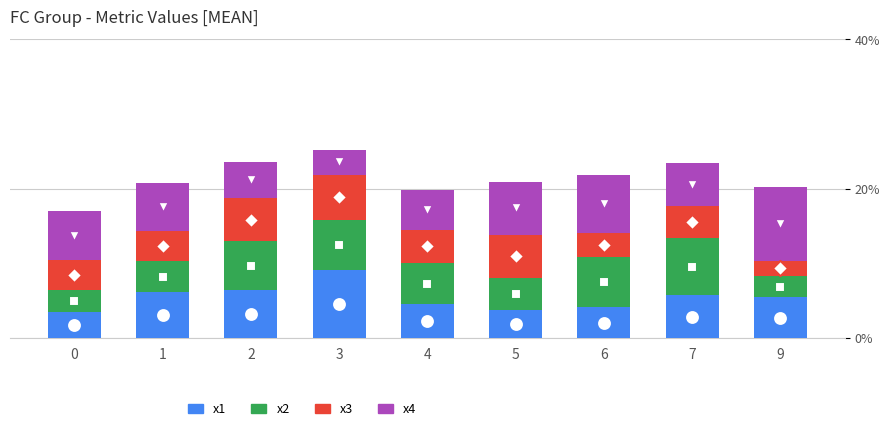

What are all the series names shown in the legend?

x1, x2, x3, x4